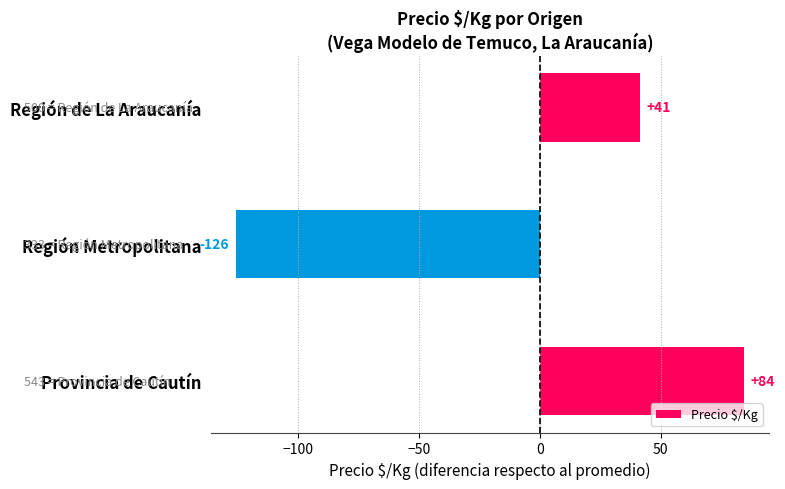

What is the difference between the maximum and second lowest values?

43.0